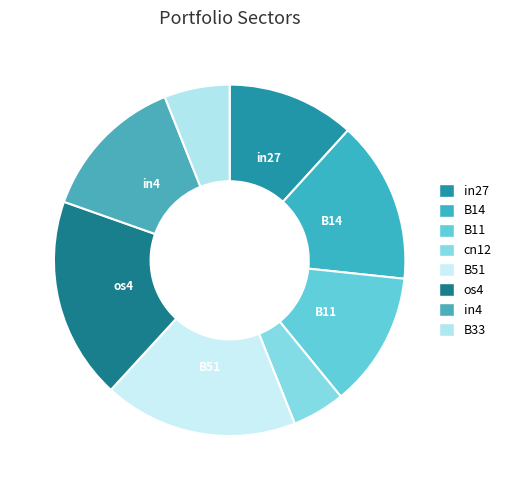

Count the number of slices in the pie.

8